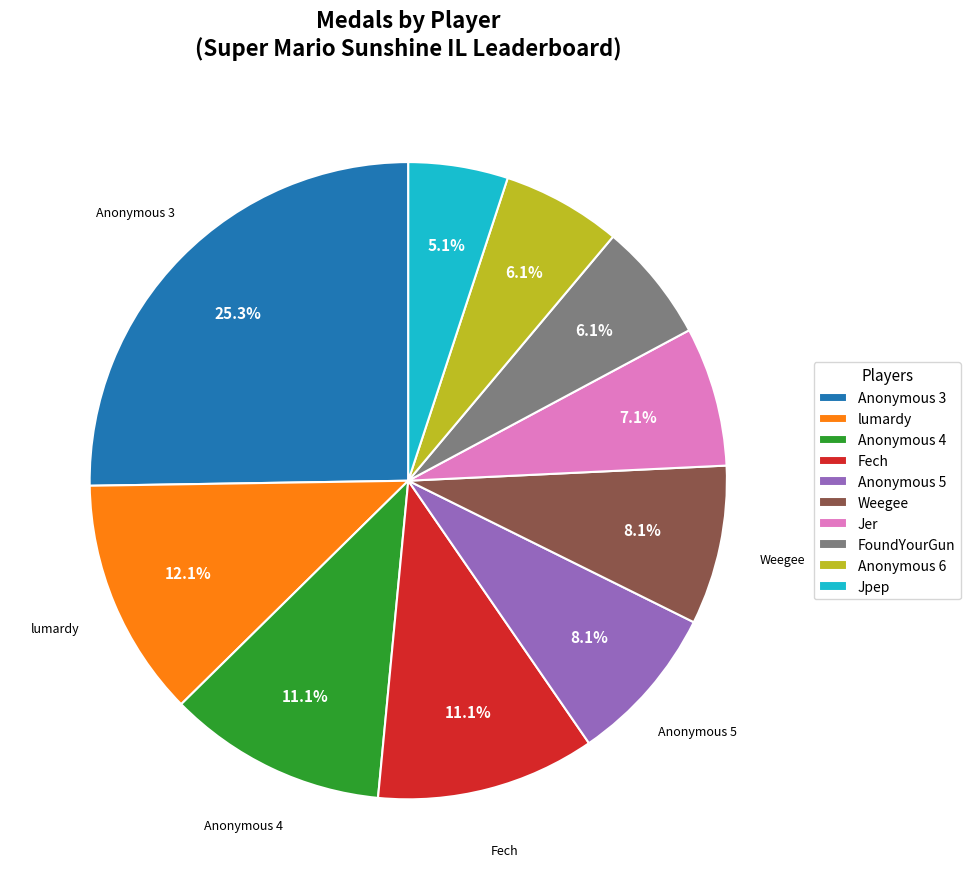

Approximately how many times larger is the value at Anonymous 3 compared to lumardy?

2.1